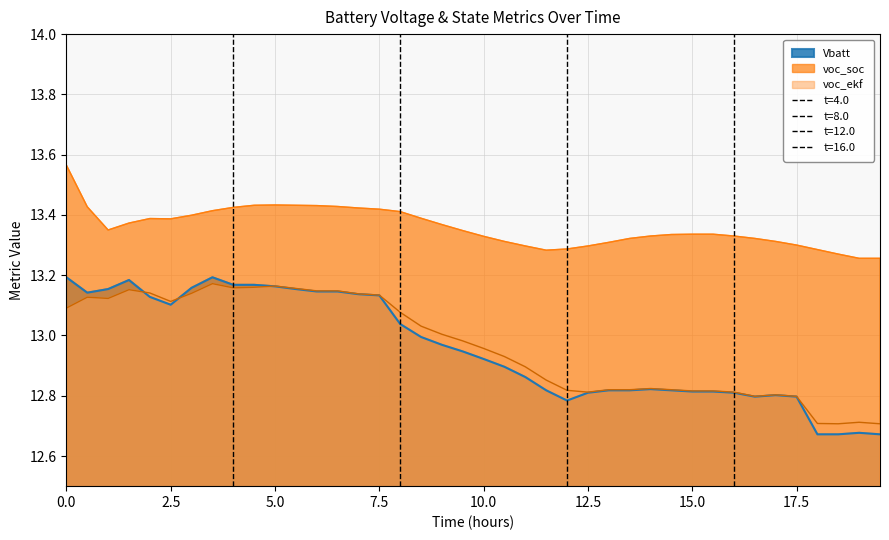

Which series has the largest range (max minus min)?

Vbatt